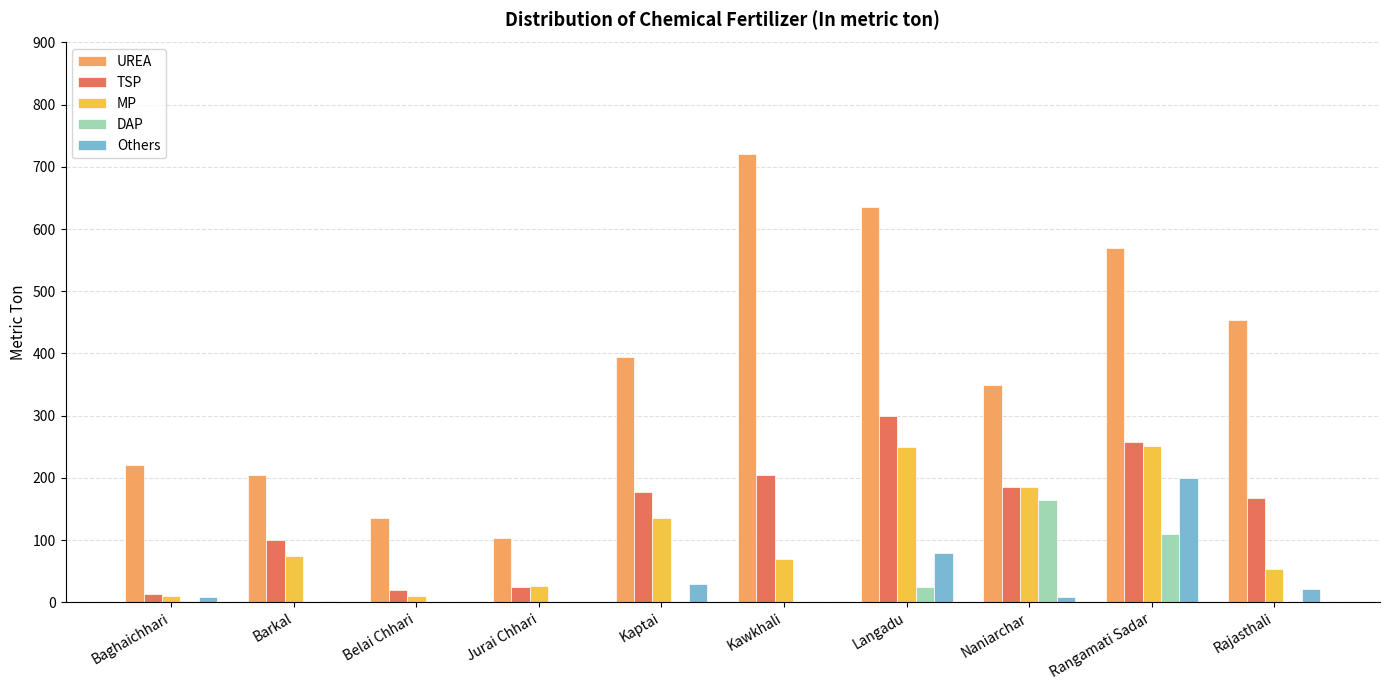

At which category is the sum across all series the highest?

Rangamati Sadar